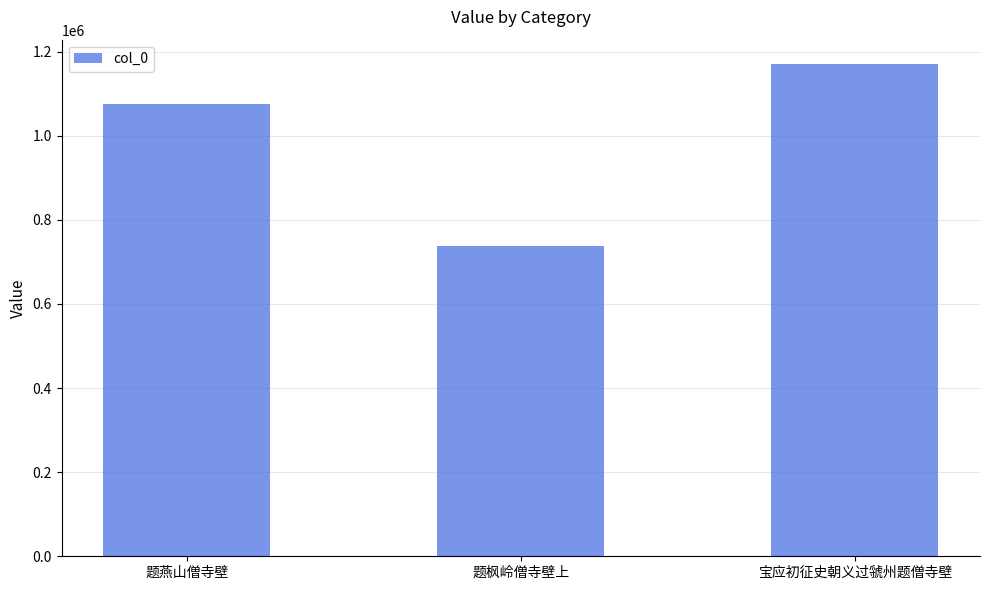

What is the ratio of the value at 题枫岭僧寺壁上 to the value at 题燕山僧寺壁?

0.7